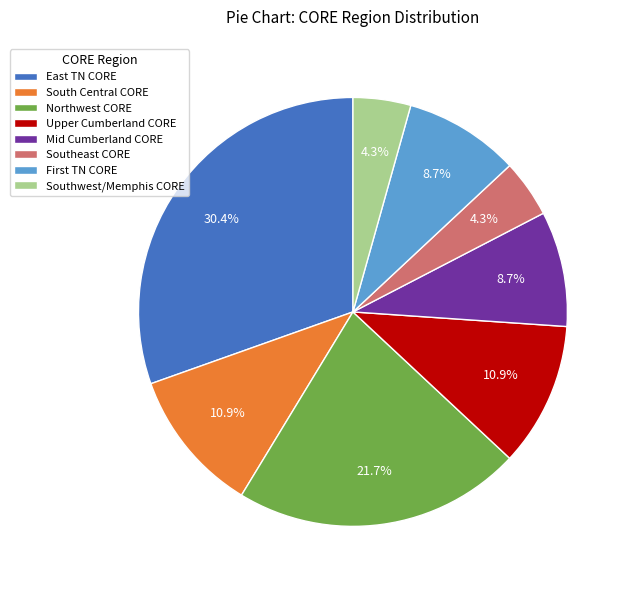

How much of the chart is everything except Southwest/Memphis CORE?

95.7%